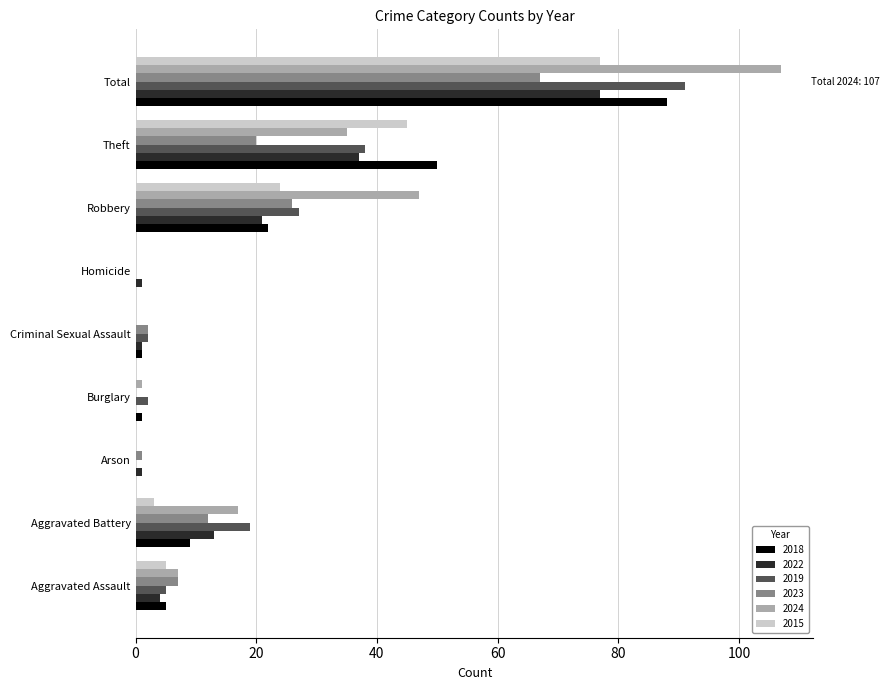

Which category has the highest value across all series?

Total